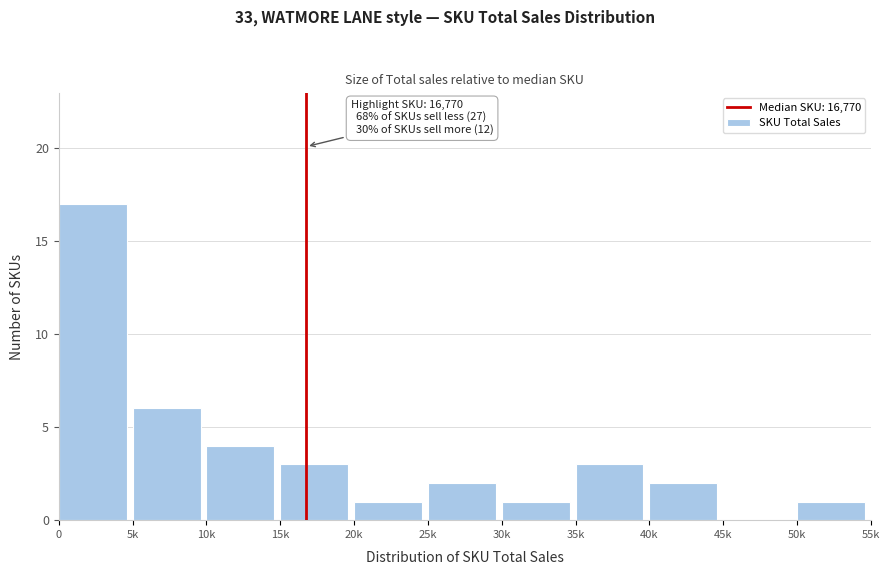

Reading right to left, extract all data points from this chart.

50k=1	45k=0	40k=2	35k=3	30k=1	25k=2	20k=1	15k=3	10k=4	5k=6	0=17